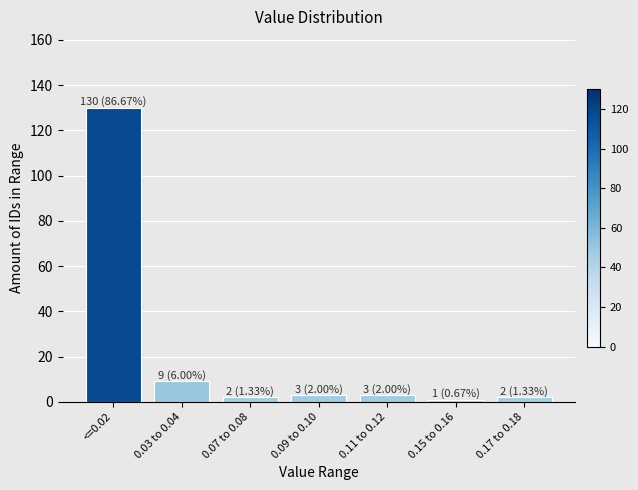

Reading left to right, extract all data points from this chart.

<=0.02=130	0.03 to 0.04=9	0.07 to 0.08=2	0.09 to 0.10=3	0.11 to 0.12=3	0.15 to 0.16=1	0.17 to 0.18=2